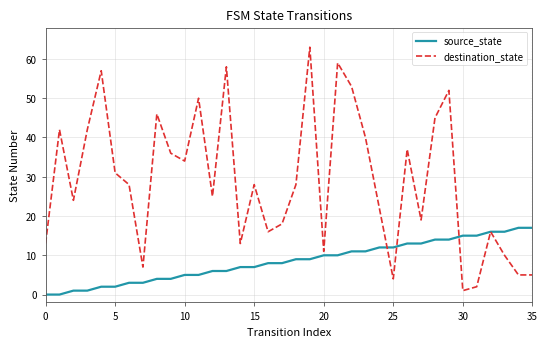

What is the highest value of the destination_state series?

63